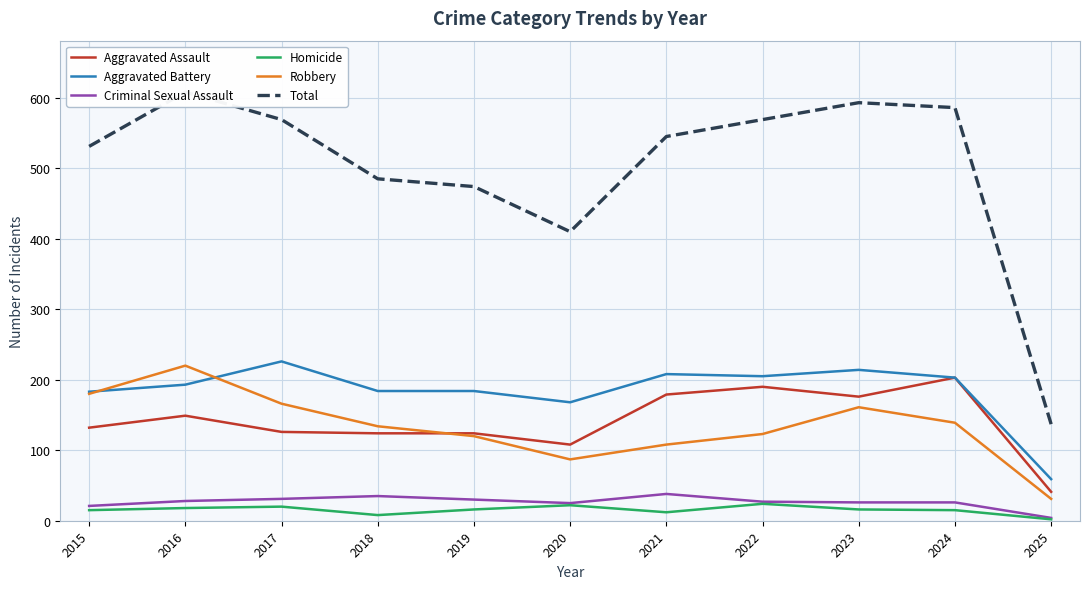

True or false: Total and Robbery cross at least once.

False